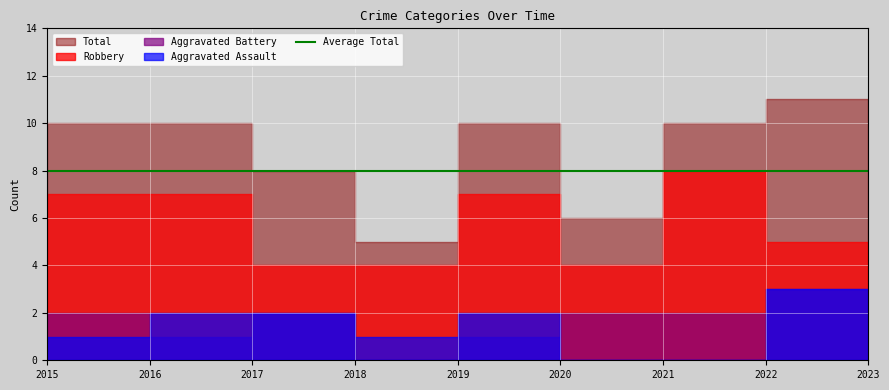

What is the difference between the second highest and second lowest values in the Total series?

4